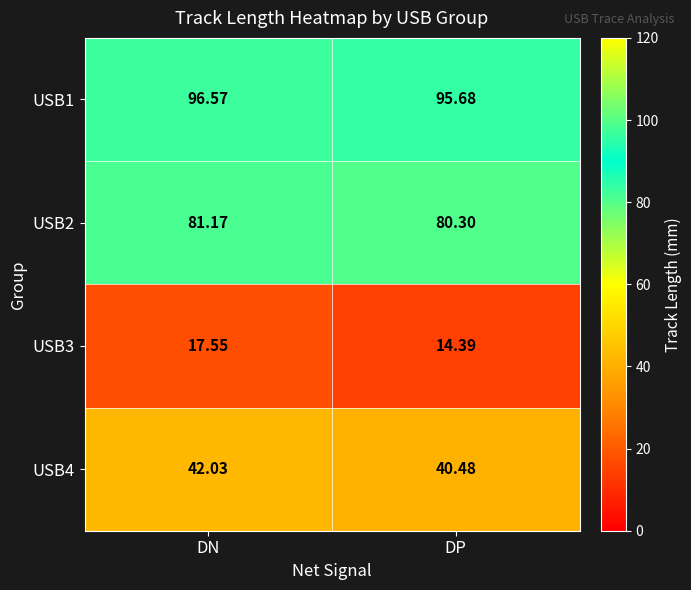

At which category is the sum across all series the highest?

DN